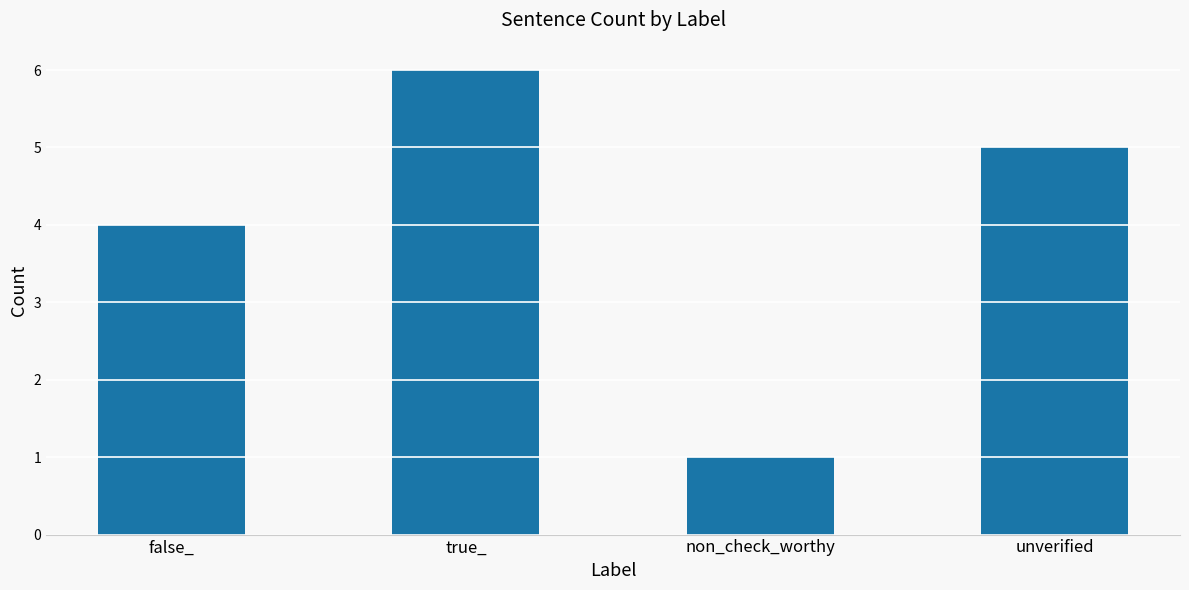

Reading left to right, what are all the values shown in this chart?

false_=4	true_=6	non_check_worthy=1	unverified=5